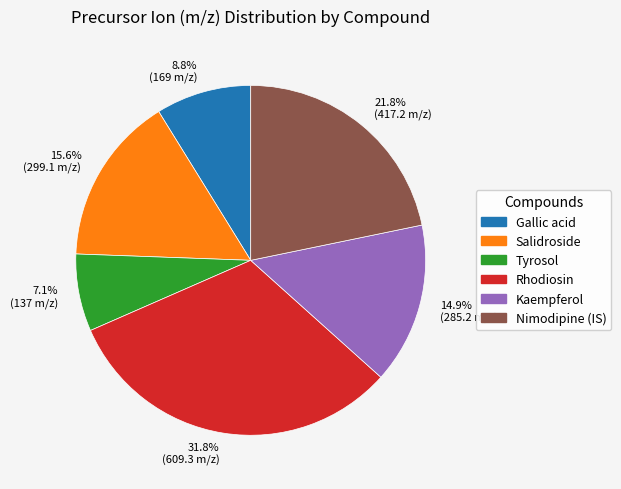

What percentage is the Salidroside slice, to the nearest percent?

16%